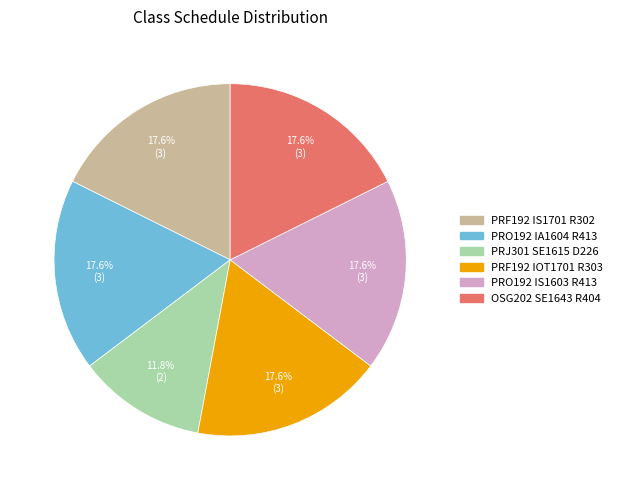

What percentage is the PRF192 IS1701 R302 slice, to the nearest percent?

18%